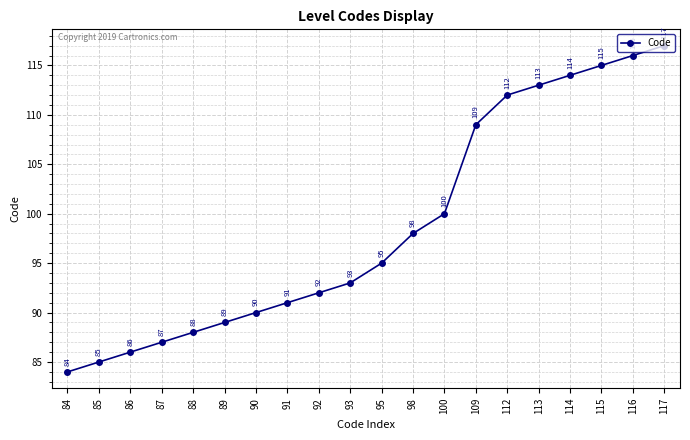

Which has a higher value, 91 or 89?

91